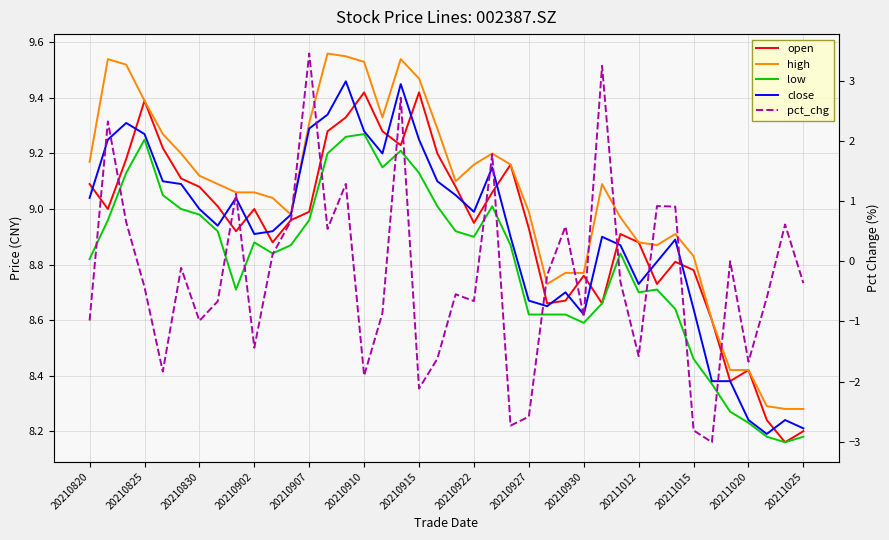

Reading left to right, extract all data points from this chart.

open: 9.1	9.0	9.2	9.4	9.2	9.1	9.1	9.0	8.9	9.0	8.9	9.0	9.0	9.3	9.3	9.4	9.3	9.2	9.4	9.2	9.1	8.9	9.1	9.2	8.9	8.7	8.7	8.8	8.7	8.9	8.9	8.7	8.8	8.8	8.6	8.4	8.4	8.2	8.2	8.2
high: 9.2	9.5	9.5	9.4	9.3	9.2	9.1	9.1	9.1	9.1	9.0	9.0	9.3	9.6	9.6	9.5	9.3	9.5	9.5	9.3	9.1	9.2	9.2	9.2	9.0	8.7	8.8	8.8	9.1	9.0	8.9	8.9	8.9	8.8	8.6	8.4	8.4	8.3	8.3	8.3
low: 8.8	9.0	9.1	9.2	9.1	9.0	9.0	8.9	8.7	8.9	8.8	8.9	9.0	9.2	9.3	9.3	9.2	9.2	9.1	9.0	8.9	8.9	9.0	8.9	8.6	8.6	8.6	8.6	8.7	8.8	8.7	8.7	8.6	8.5	8.4	8.3	8.2	8.2	8.2	8.2
close: 9.0	9.2	9.3	9.3	9.1	9.1	9.0	8.9	9.0	8.9	8.9	9.0	9.3	9.3	9.5	9.3	9.2	9.4	9.2	9.1	9.1	9.0	9.2	8.9	8.7	8.7	8.7	8.6	8.9	8.9	8.7	8.8	8.9	8.6	8.4	8.4	8.2	8.2	8.2	8.2
pct_chg: -1.0	2.3	0.6	-0.4	-1.8	-0.1	-1.0	-0.7	1.1	-1.4	0.1	0.7	3.5	0.5	1.3	-1.9	-0.9	2.7	-2.1	-1.6	-0.5	-0.7	1.8	-2.7	-2.6	-0.2	0.6	-0.9	3.2	-0.3	-1.6	0.9	0.9	-2.8	-3.0	0.0	-1.7	-0.6	0.6	-0.4